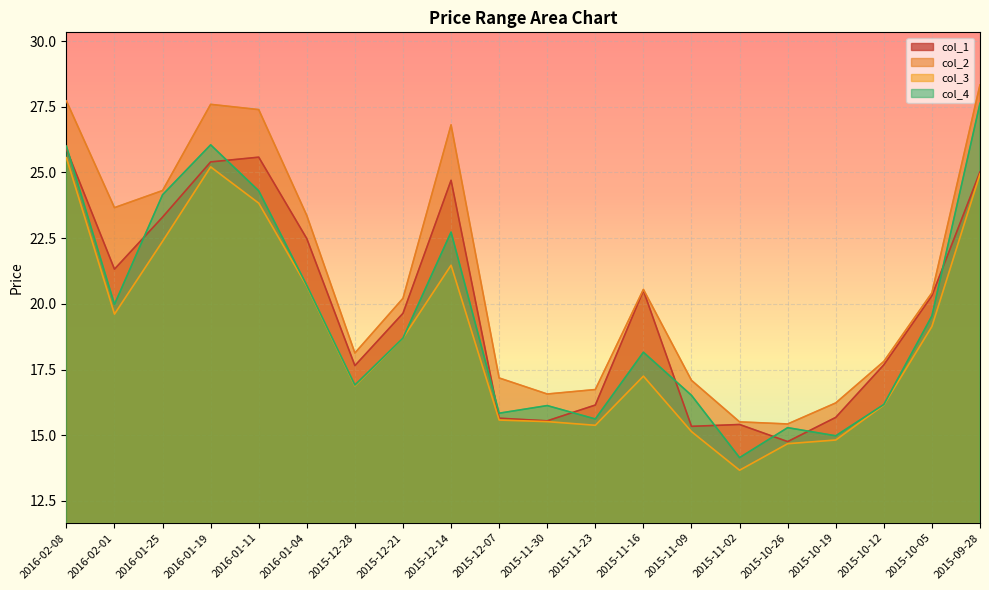

What is the label of the 14th point from the right?

2015-12-28